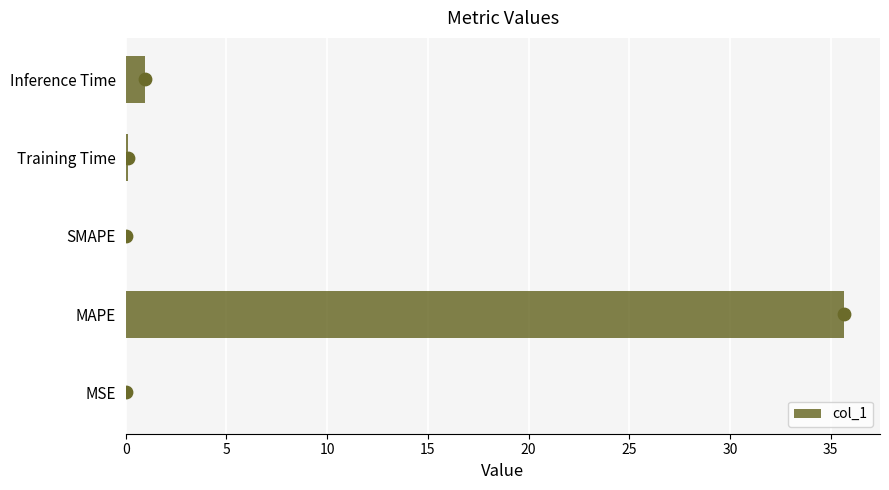

The col_1 series shows 35.7 at MAPE. True or false?

True